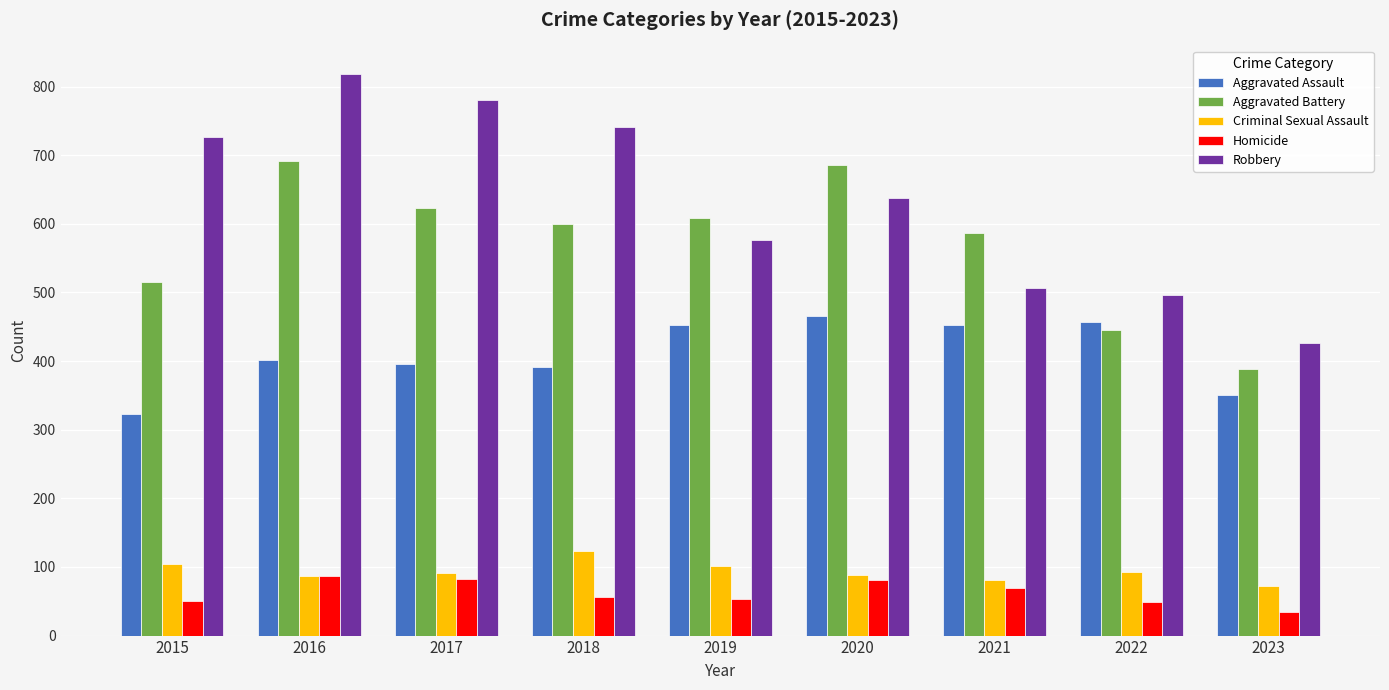

Rank the series by their maximum value, from lowest to highest.

Homicide, Criminal Sexual Assault, Aggravated Assault, Aggravated Battery, Robbery